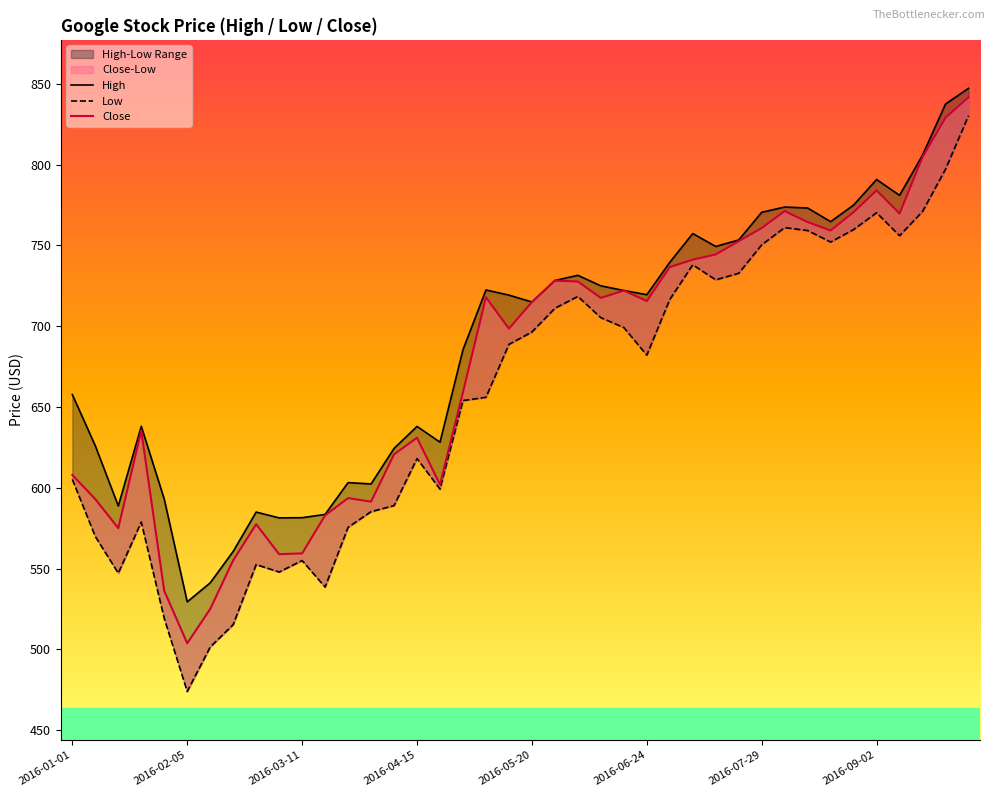

Read the Close value at 18.

717.9